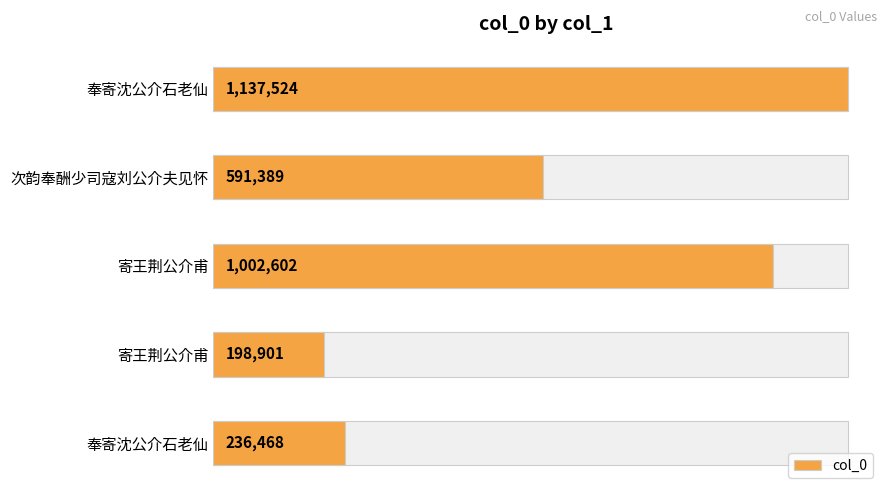

What is the average value?

633377